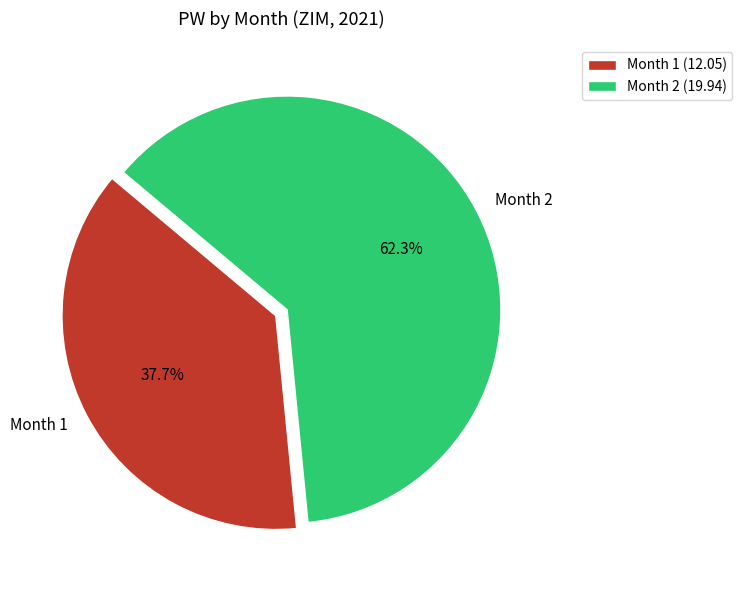

Combined, what portion of the pie is Month 2 and Month 1?

100.0%